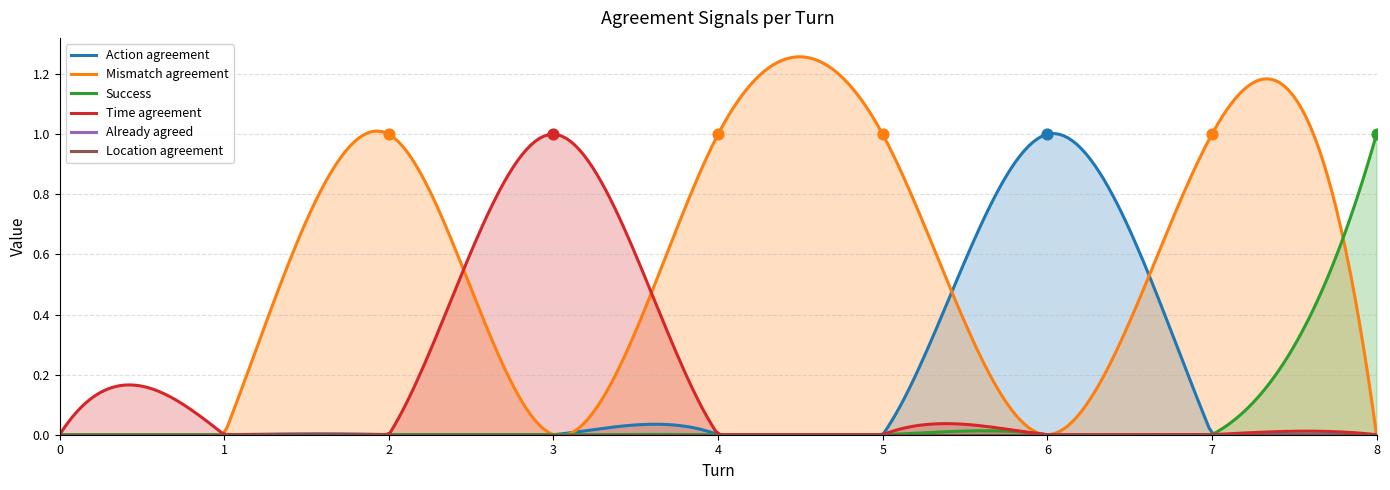

At which category is the sum across all series the highest?

2